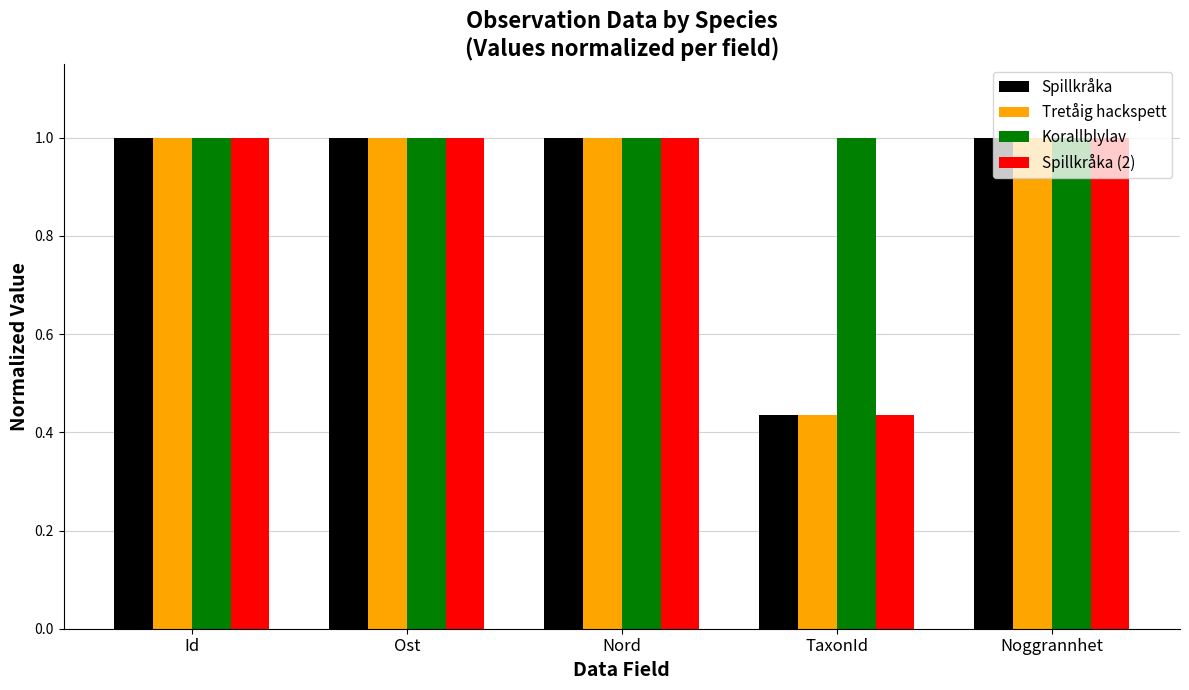

Is it true that Spillkråka (2) equals 0.7 at Nord?

False